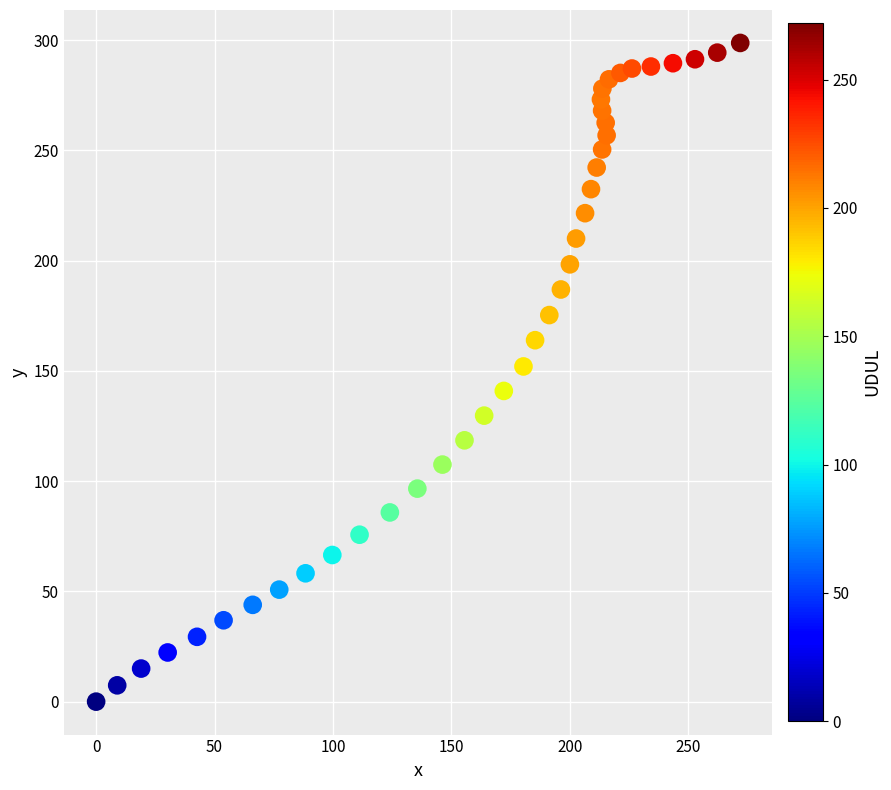

What is the range of Y values (max minus min)?

298.7